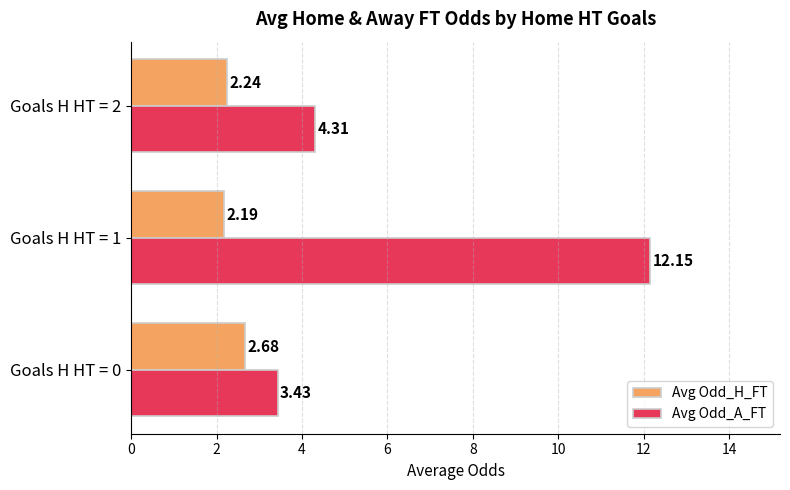

What is the total value across all series at Goals H HT = 1?

14.3